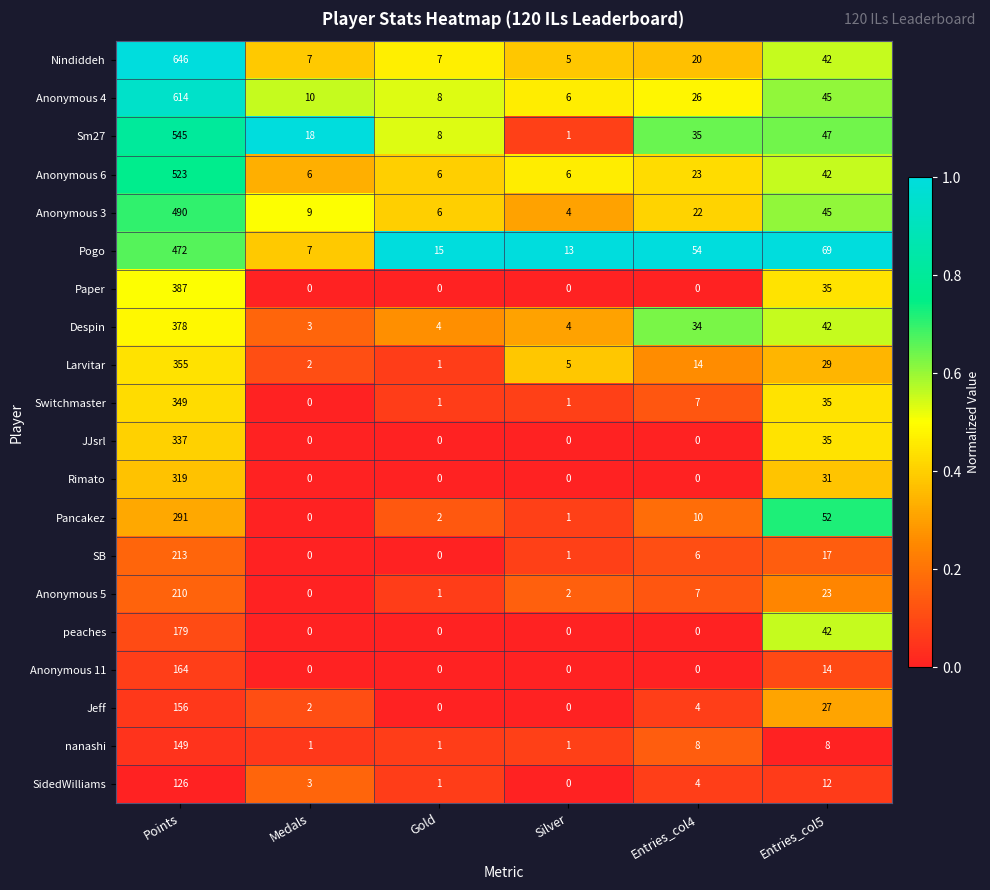

Which series has the largest range (max minus min)?

Nindiddeh